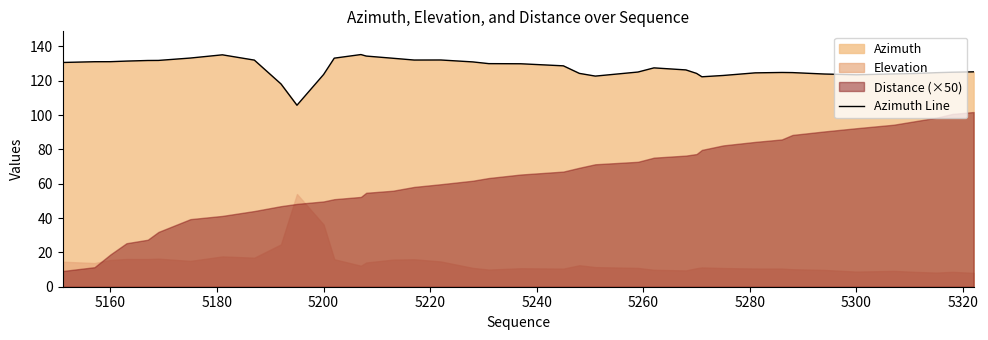

Is it true that Azimuth Line equals 123.5 at 5300?

True